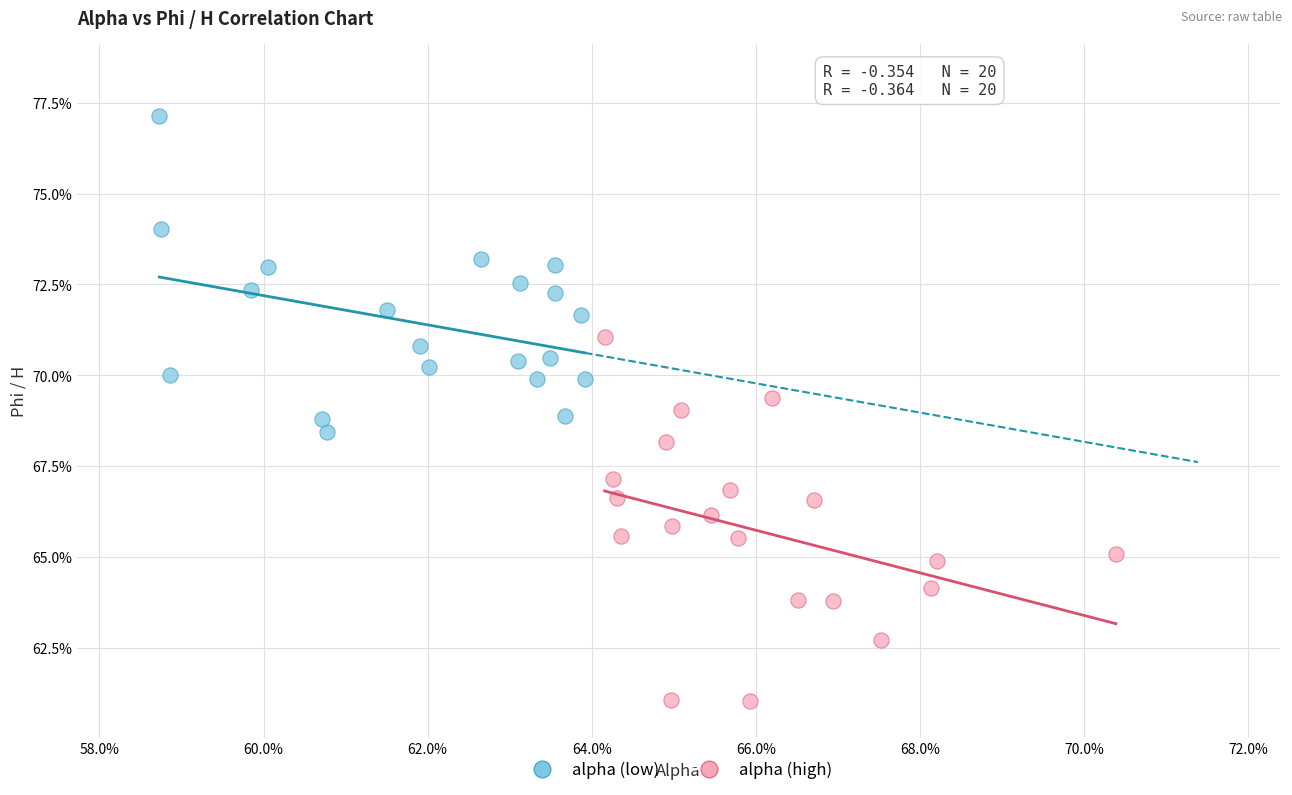

Which series contains the highest Y value?

alpha (low)